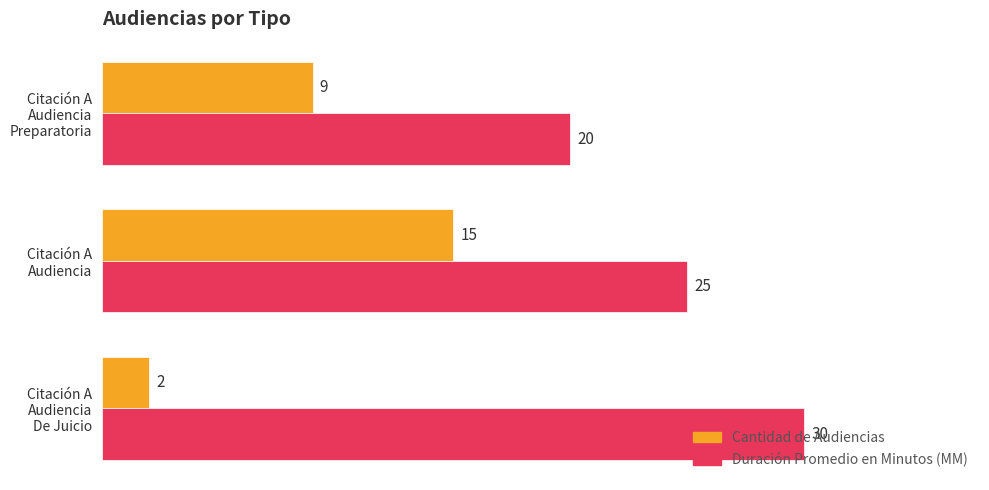

What are all the series names shown in the legend?

Cantidad de Audiencias, Duración Promedio en Minutos (MM)